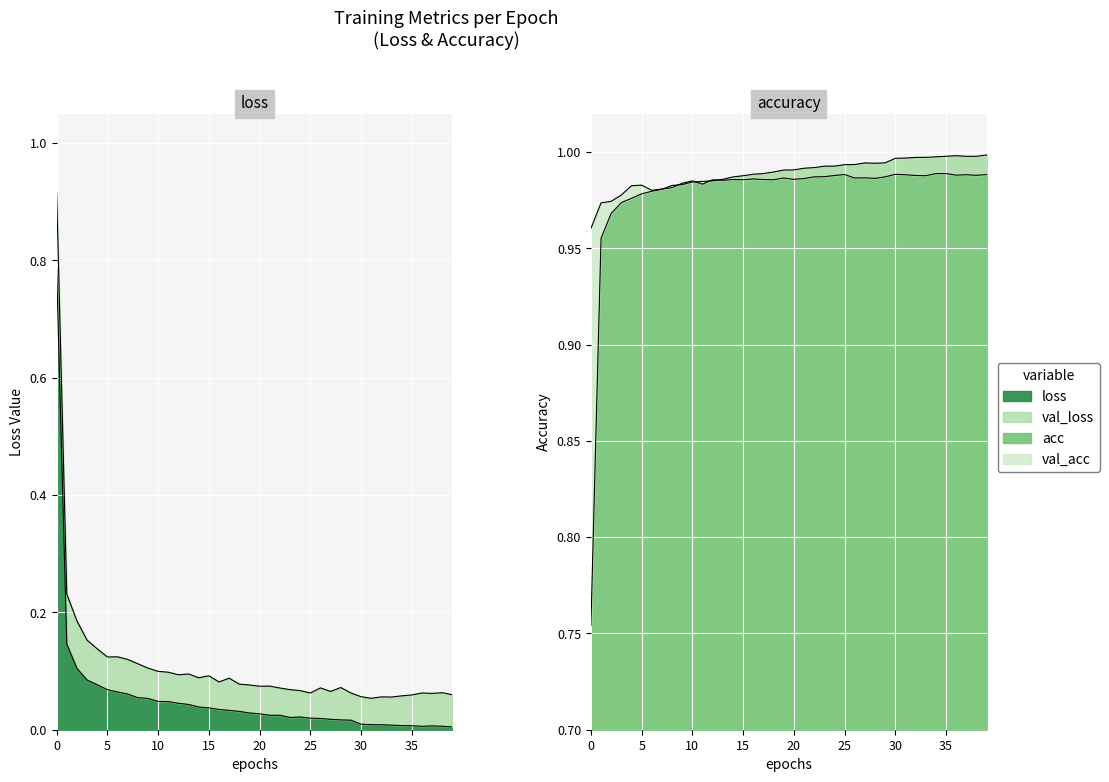

True or false: loss and acc intersect in this chart.

True